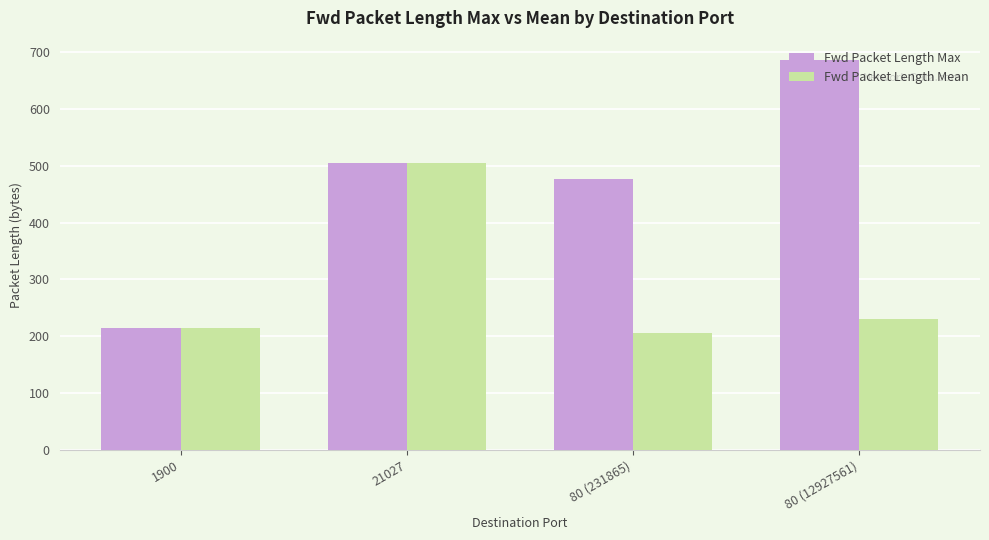

Is the value of Fwd Packet Length Max at 21027 greater than the value of Fwd Packet Length Mean at 80 (231865)?

Yes